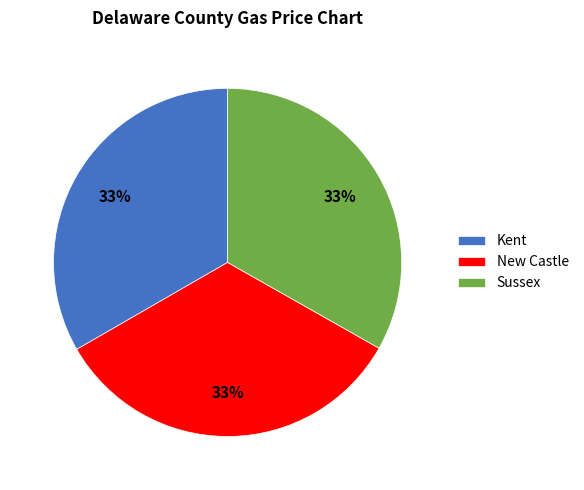

Is New Castle the majority of the pie?

No